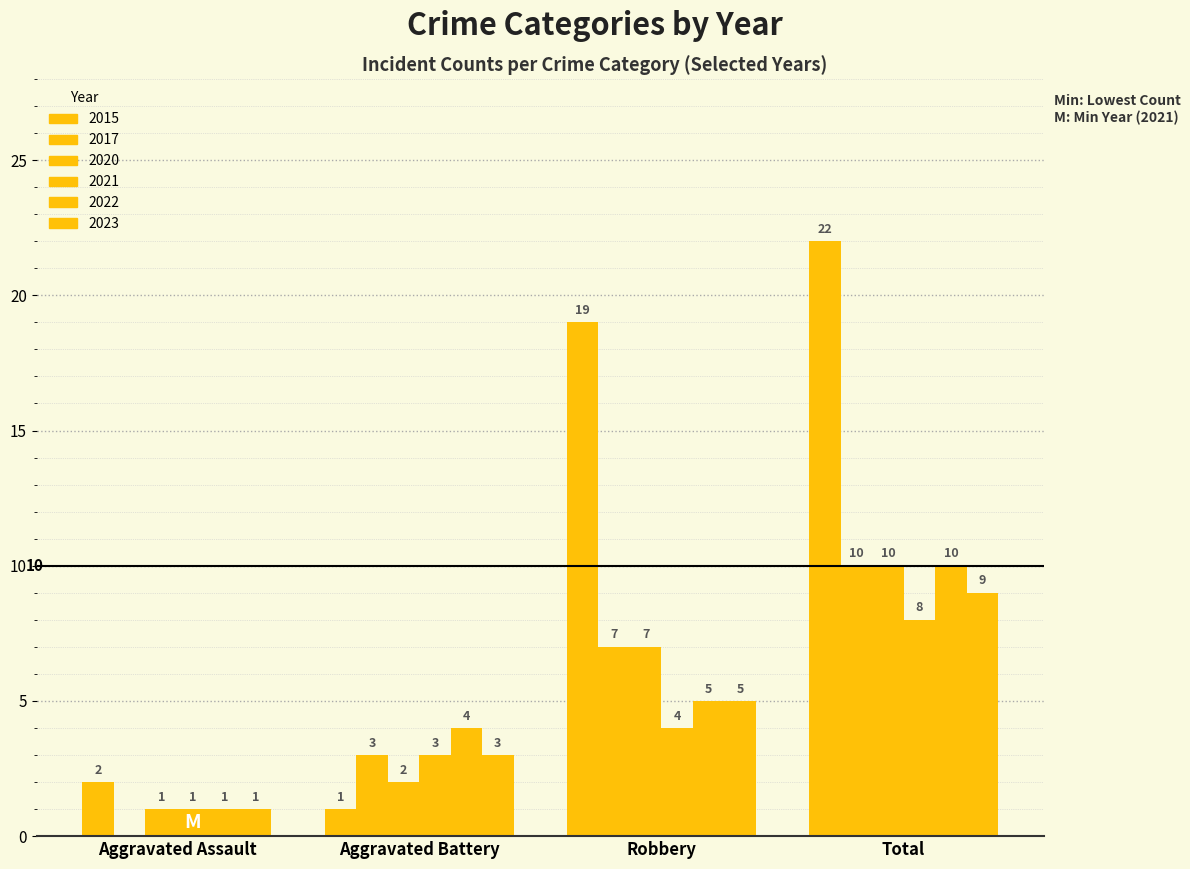

What position from the right is Robbery?

2